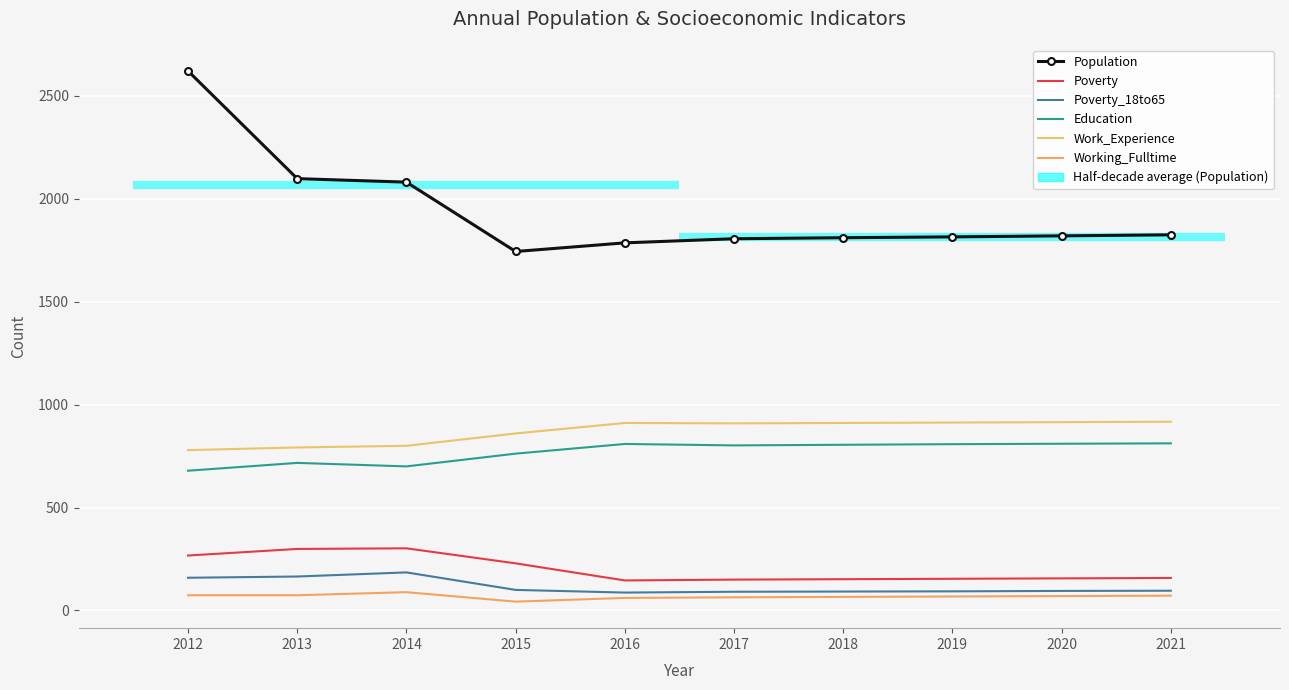

At which label does Education first exceed 805?

2016